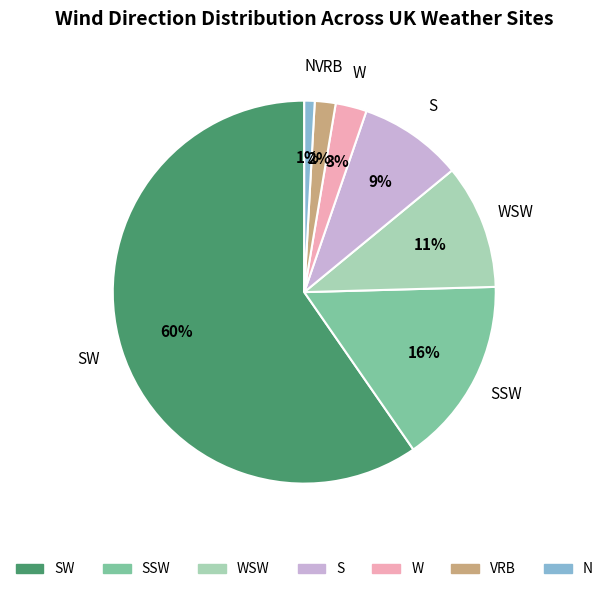

To the nearest percent, what is the difference between the WSW and VRB slice percentages?

9%